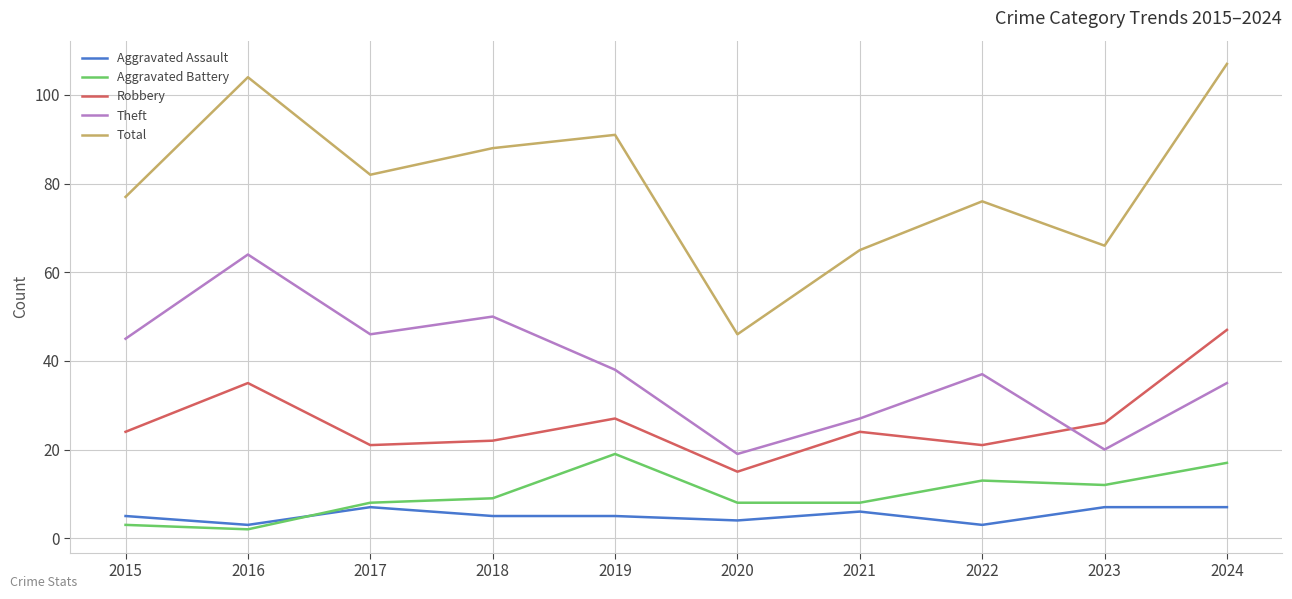

Is it true that Aggravated Assault equals 7 at 2023?

True